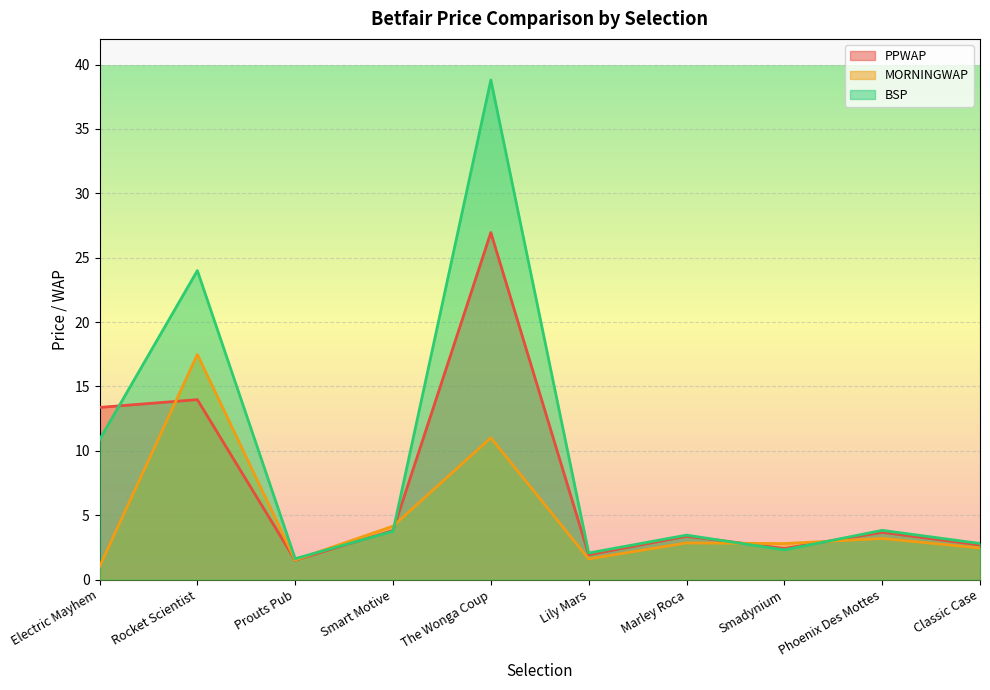

List the labels in order of BSP value, largest first.

The Wonga Coup, Rocket Scientist, Electric Mayhem, Phoenix Des Mottes, Smart Motive, Marley Roca, Classic Case, Smadynium, Lily Mars, Prouts Pub